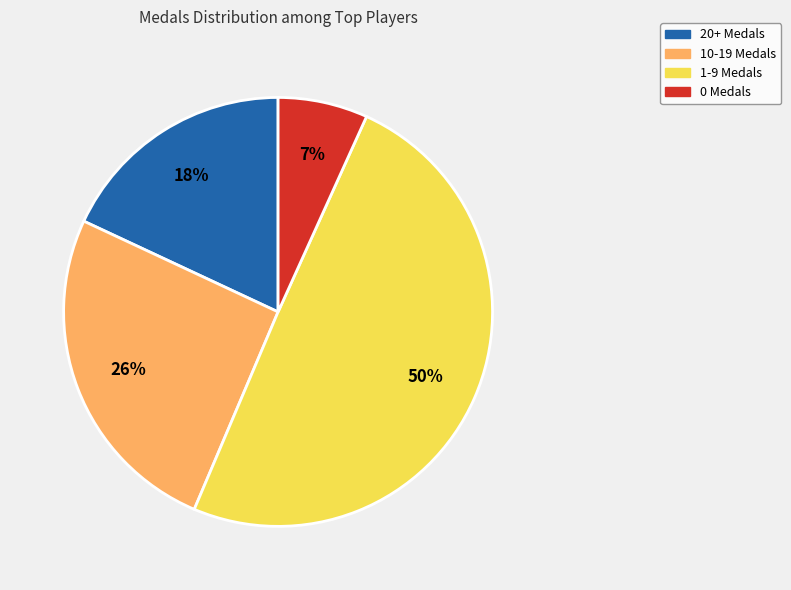

To the nearest percent, what is the difference between the largest and smallest slice percentages?

43%